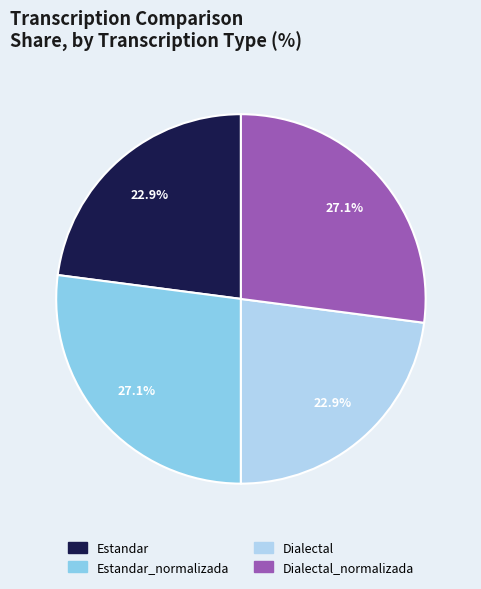

Does any single category account for the majority?

No